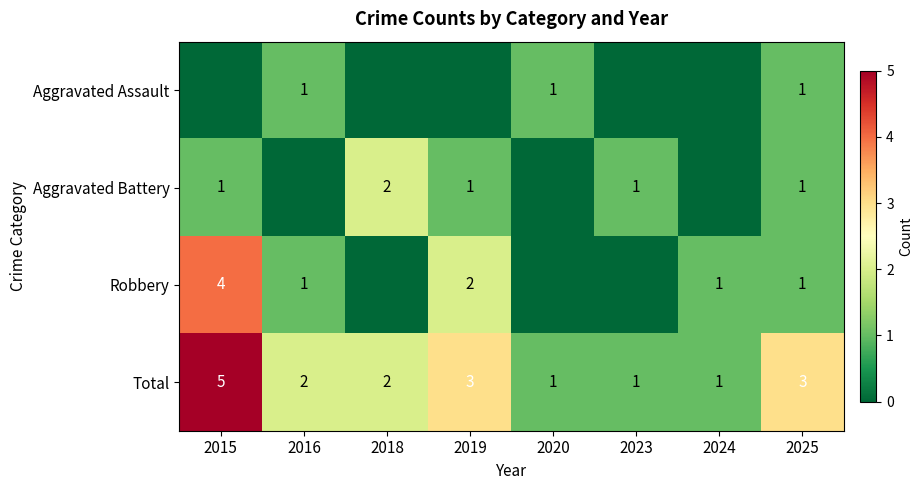

What is the sum of the Total values at 2023 and 2019?

4